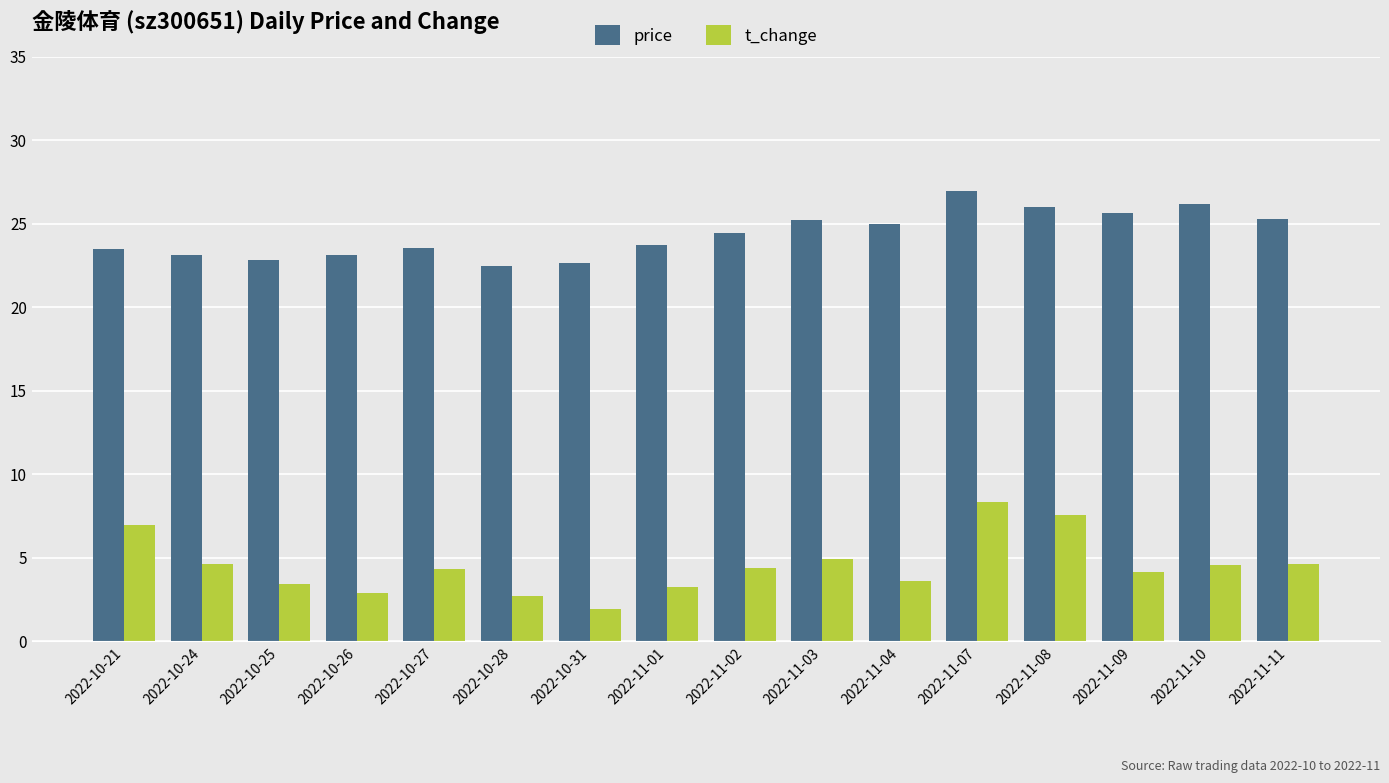

What is the difference between the highest and lowest values at 2022-11-04?

21.4